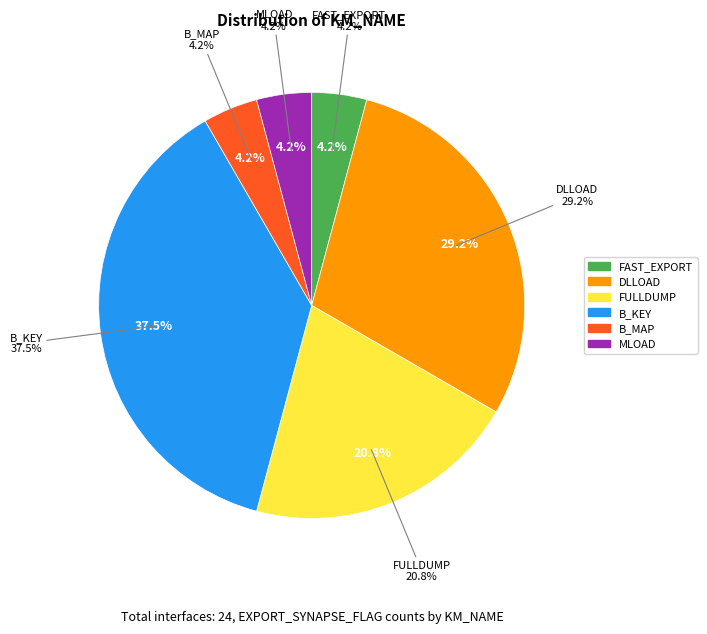

The MLOAD slice represents 4% of the pie. True or false?

True